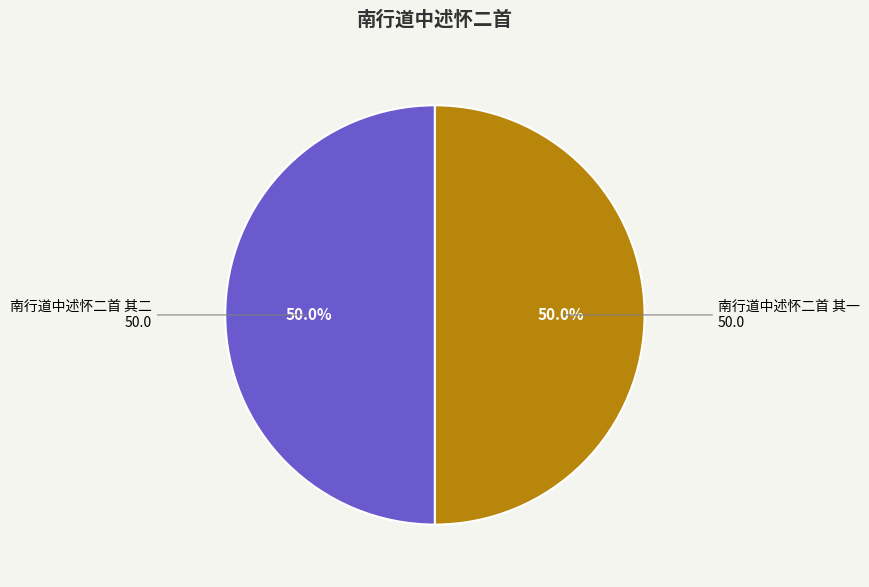

How many segments does this pie chart have?

2